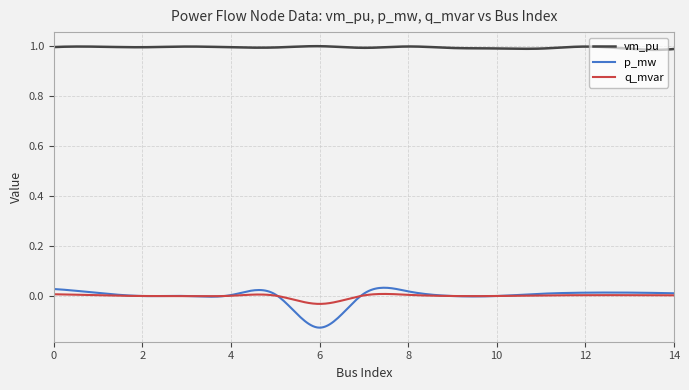

True or false: vm_pu and q_mvar cross at least once.

False